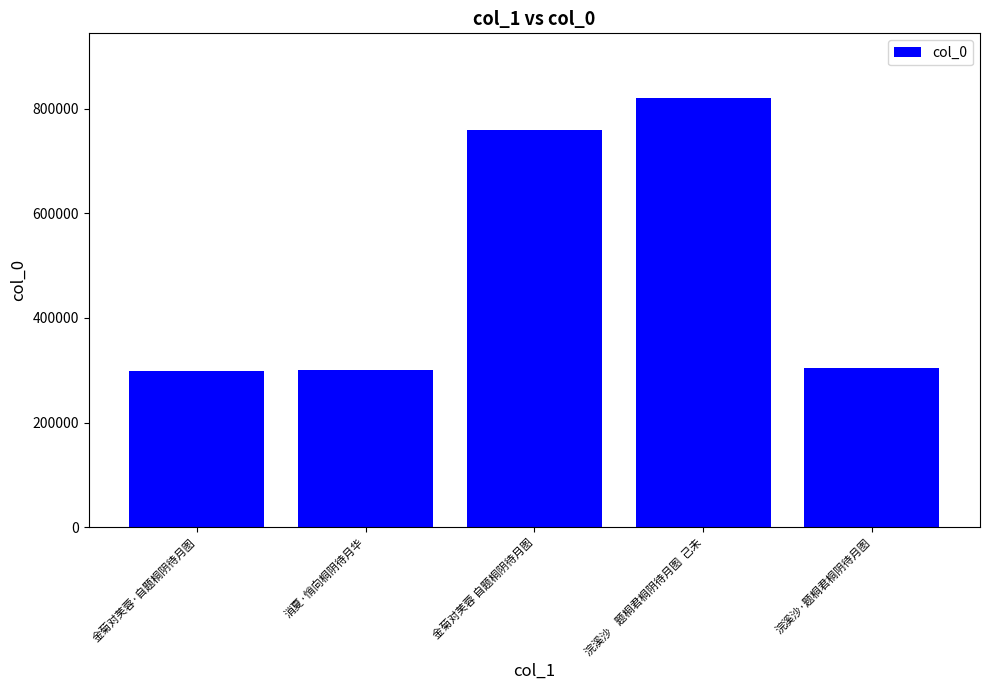

What is the label of the 4th bar from the left?

浣溪沙    题桐君桐阴待月图  己未